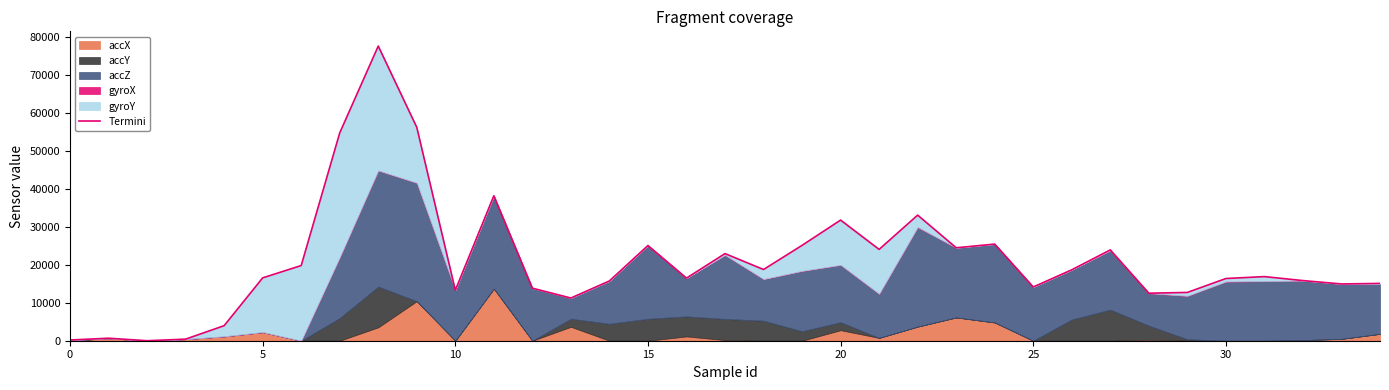

How many lines are shown in the chart?

1